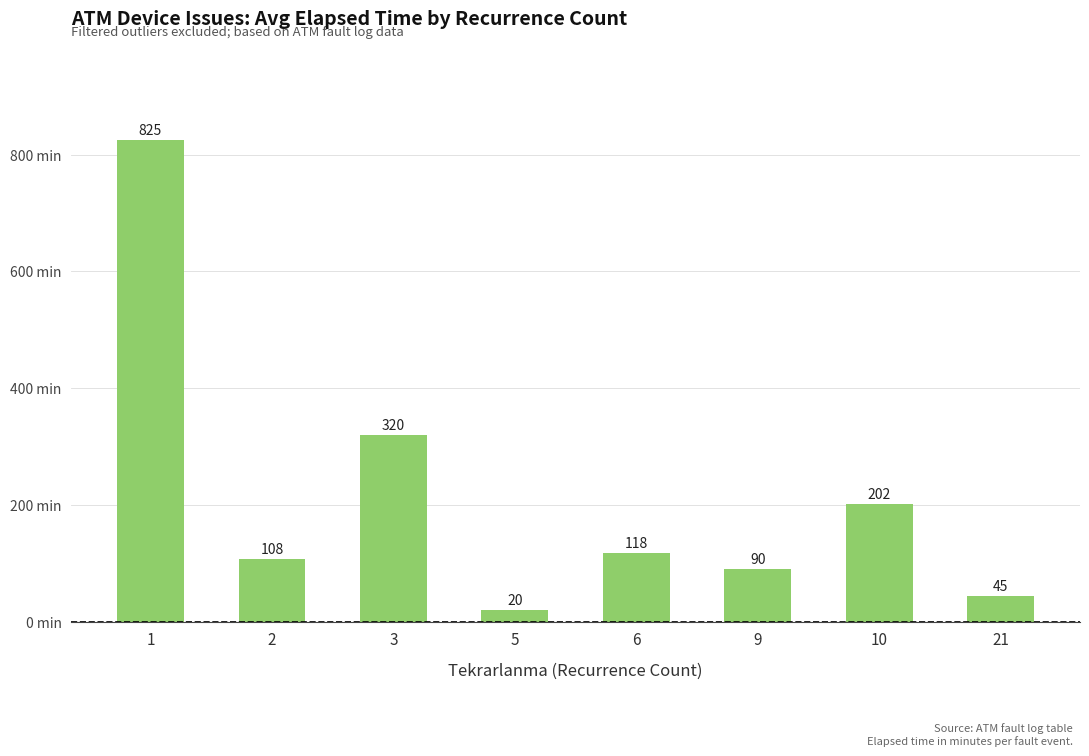

The chart shows a value of 413.0 at 1. True or false?

False